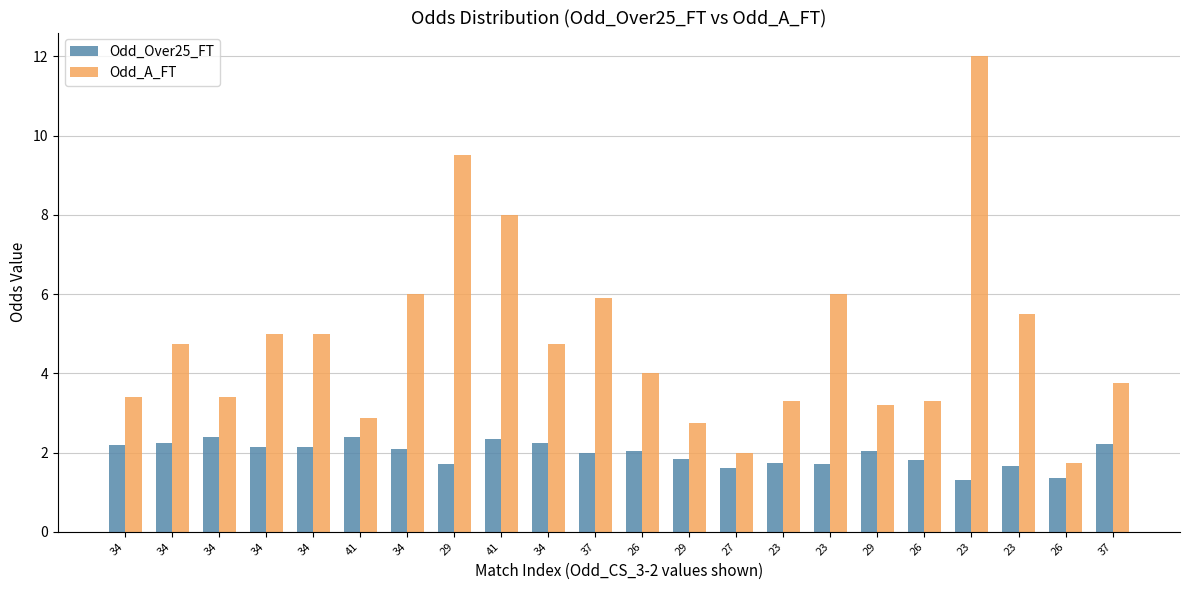

What is the highest value of the Odd_Over25_FT series?

2.4